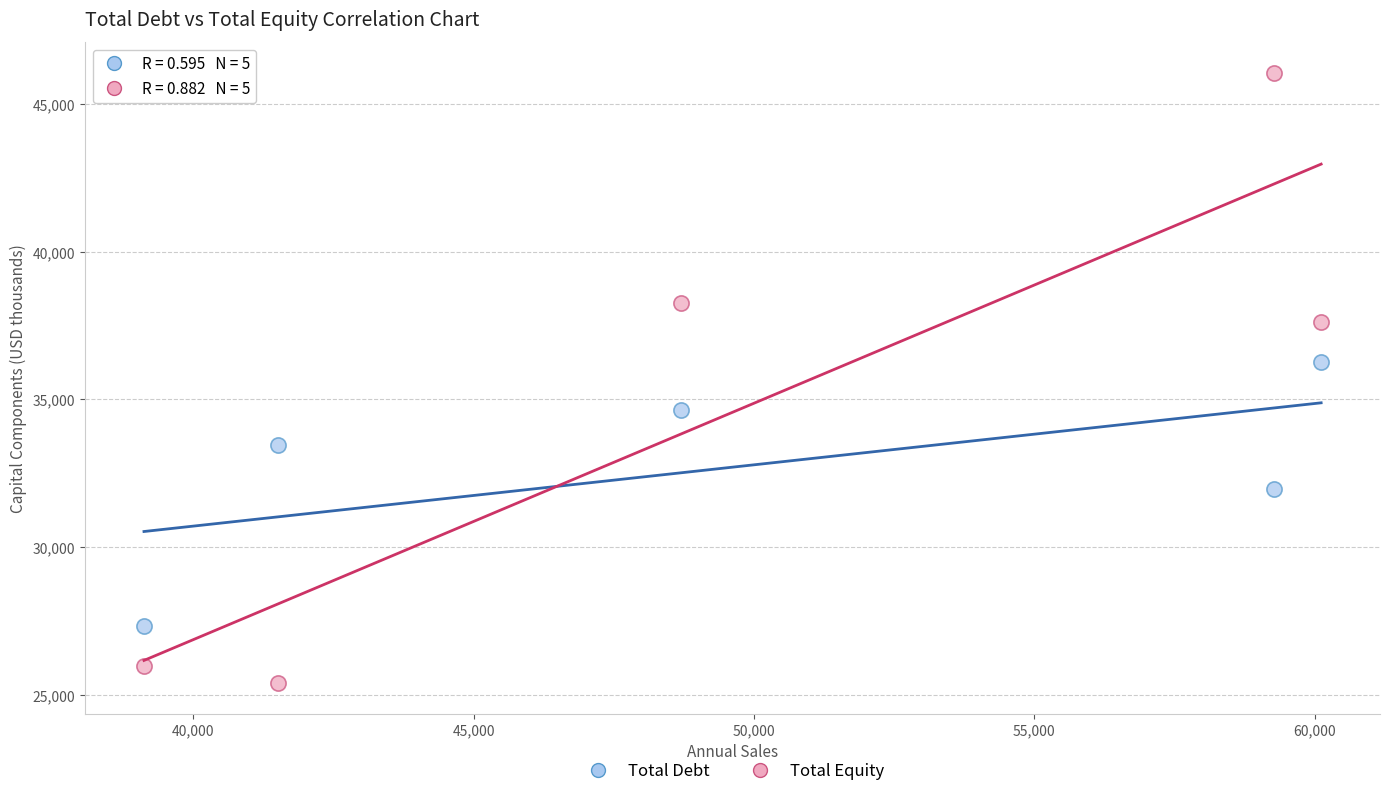

Across all data points, what is the range of X values (max minus min)?

20994